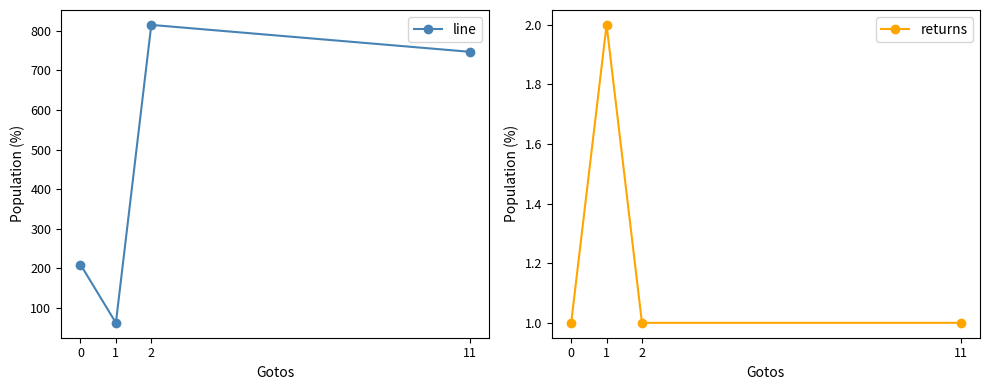

Rank the series at 11 from lowest to highest value.

returns, line